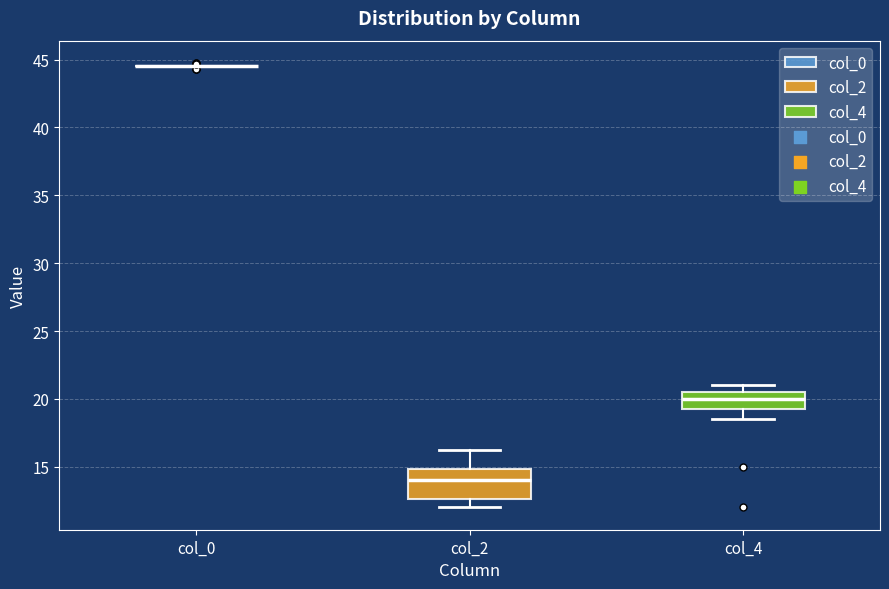

Where does the lower whisker of the box for col_4 end on the y-axis? The values are not printed on the chart, so give them approximately, as read against the axis.

18.5